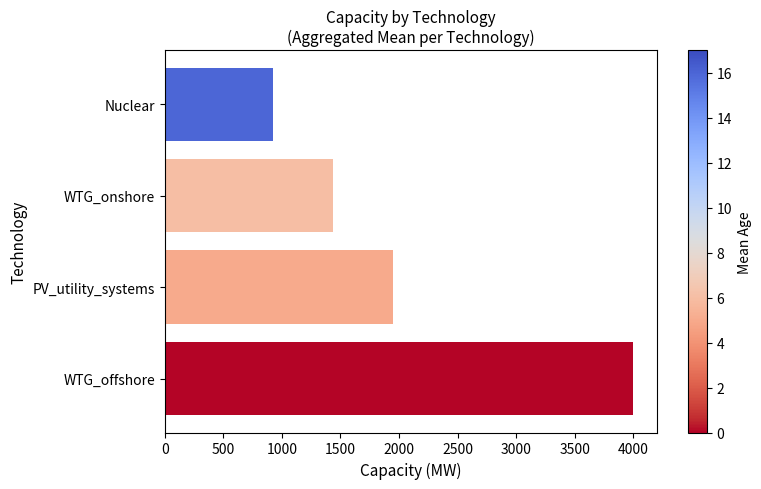

What is the change in value from Nuclear to WTG_onshore?

+515